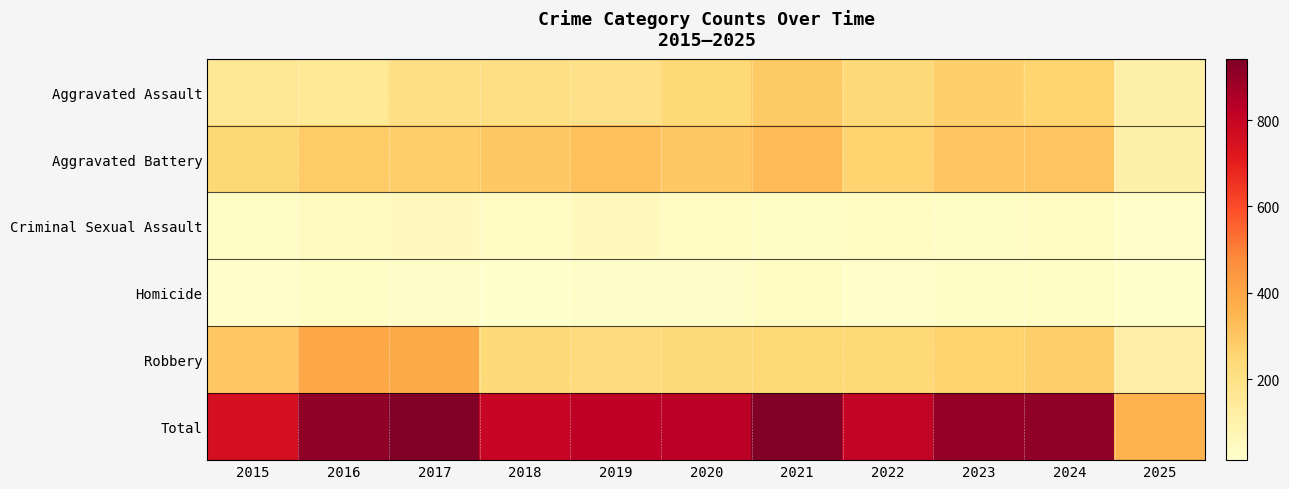

Which series has the largest total across all categories?

Total